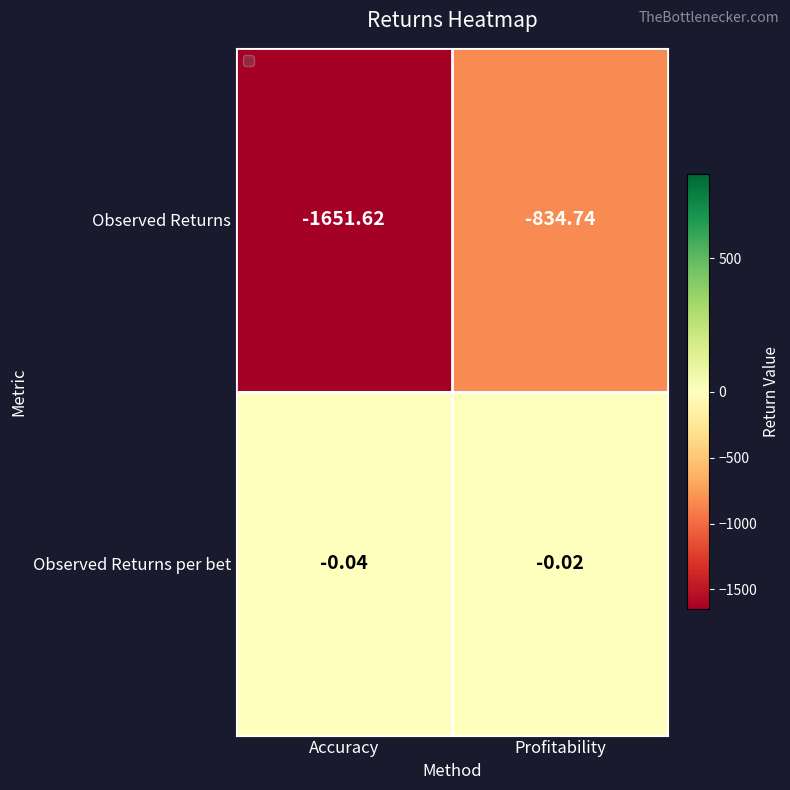

Rank the series at Accuracy from lowest to highest value.

Observed Returns, Observed Returns per bet